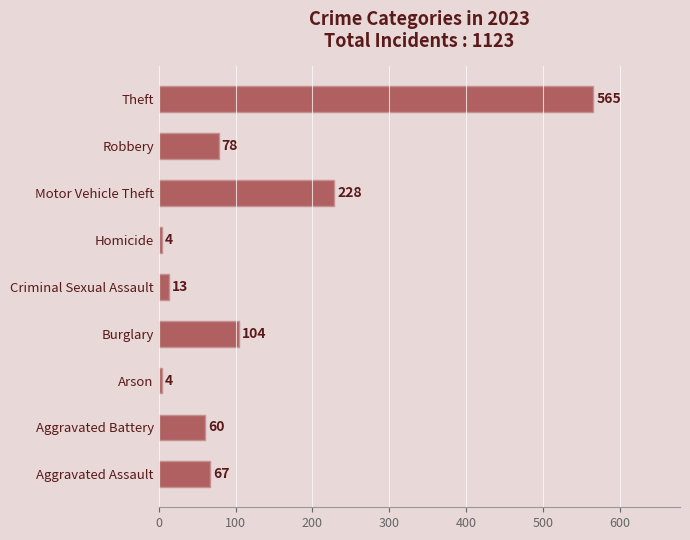

What is the sum of all values?

1123